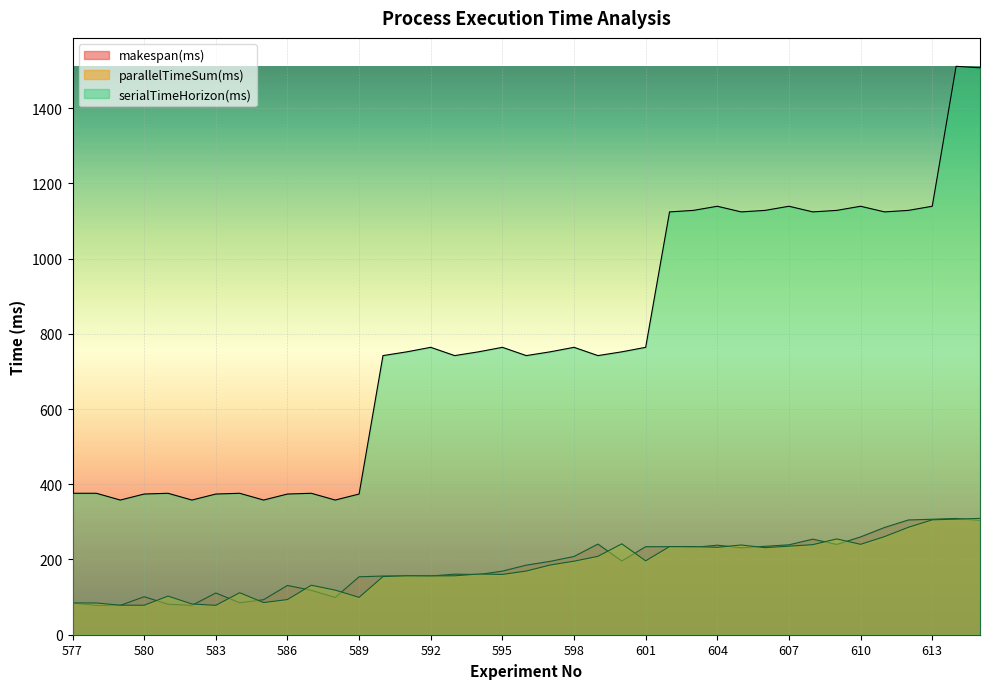

At which category does parallelTimeSum(ms) reach its first local peak?

581